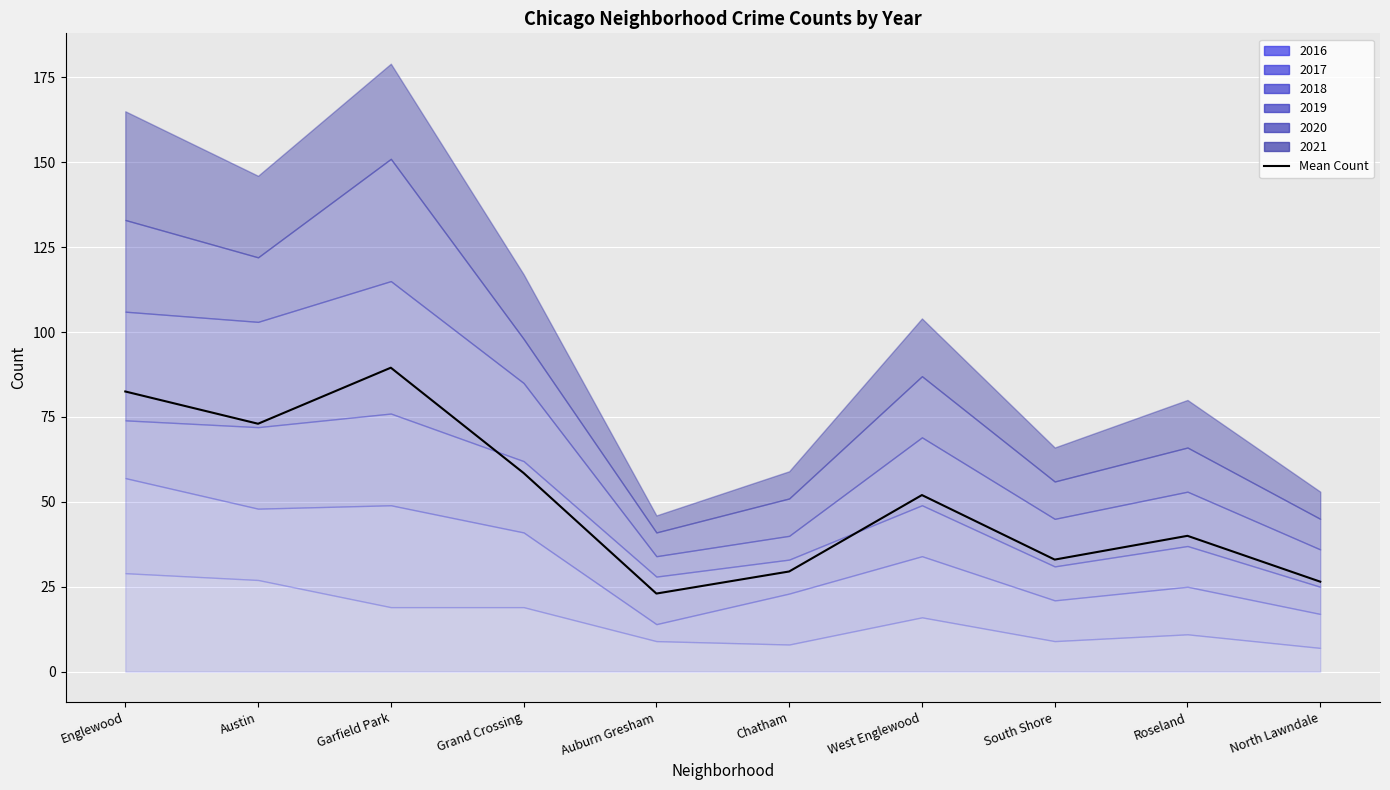

Where does the data first go above 52?

Englewood